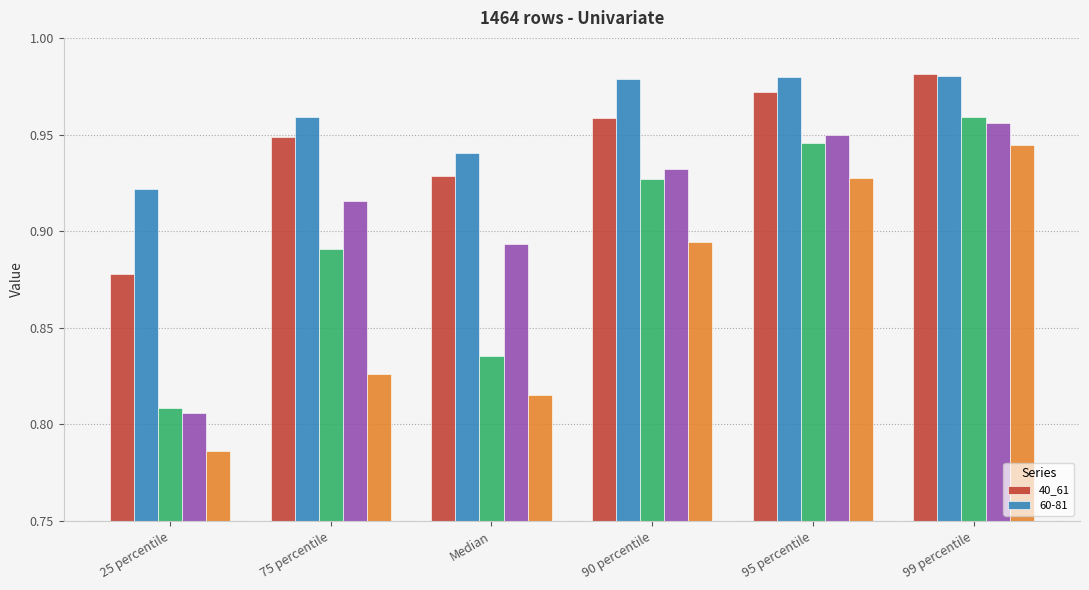

Which has a higher value, 75 percentile or 25 percentile?

75 percentile